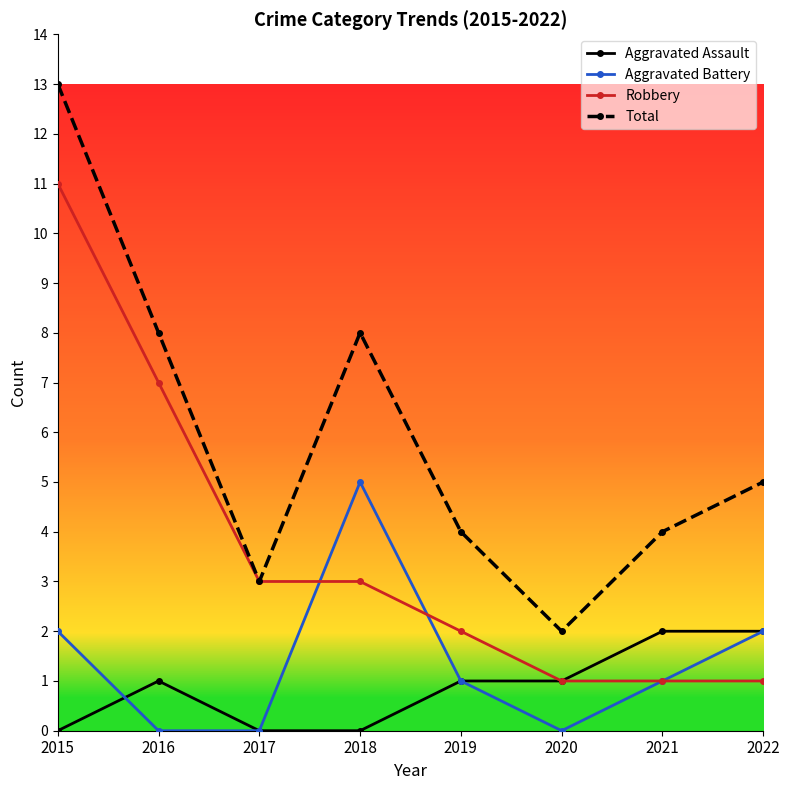

Rank the series at 2018 from highest to lowest value.

Total, Aggravated Battery, Robbery, Aggravated Assault